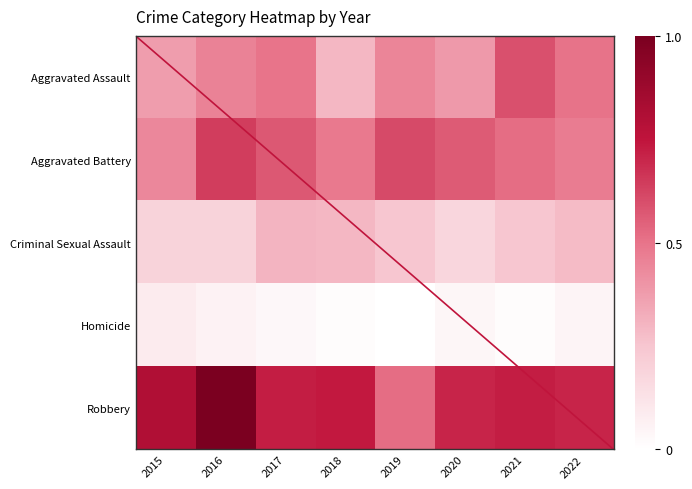

Where is Criminal Sexual Assault nearest to the value 0?

2020